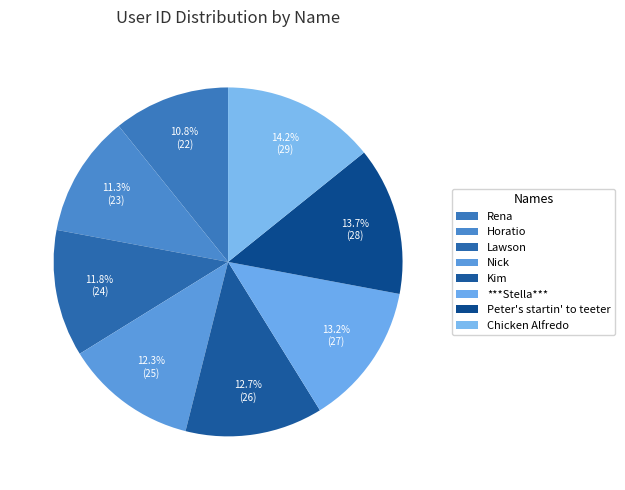

Does Horatio account for over 50% of the chart?

No